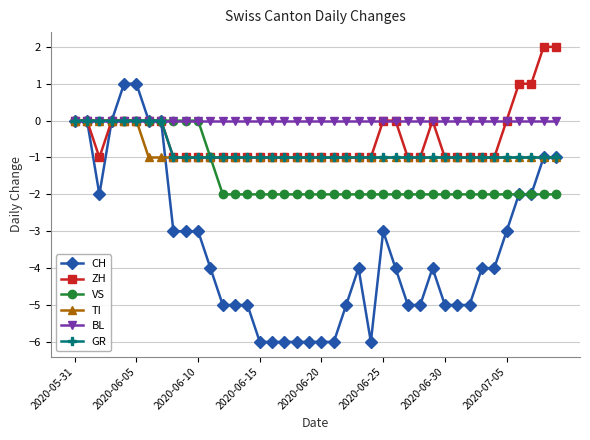

How many categories are shown in the chart?

40